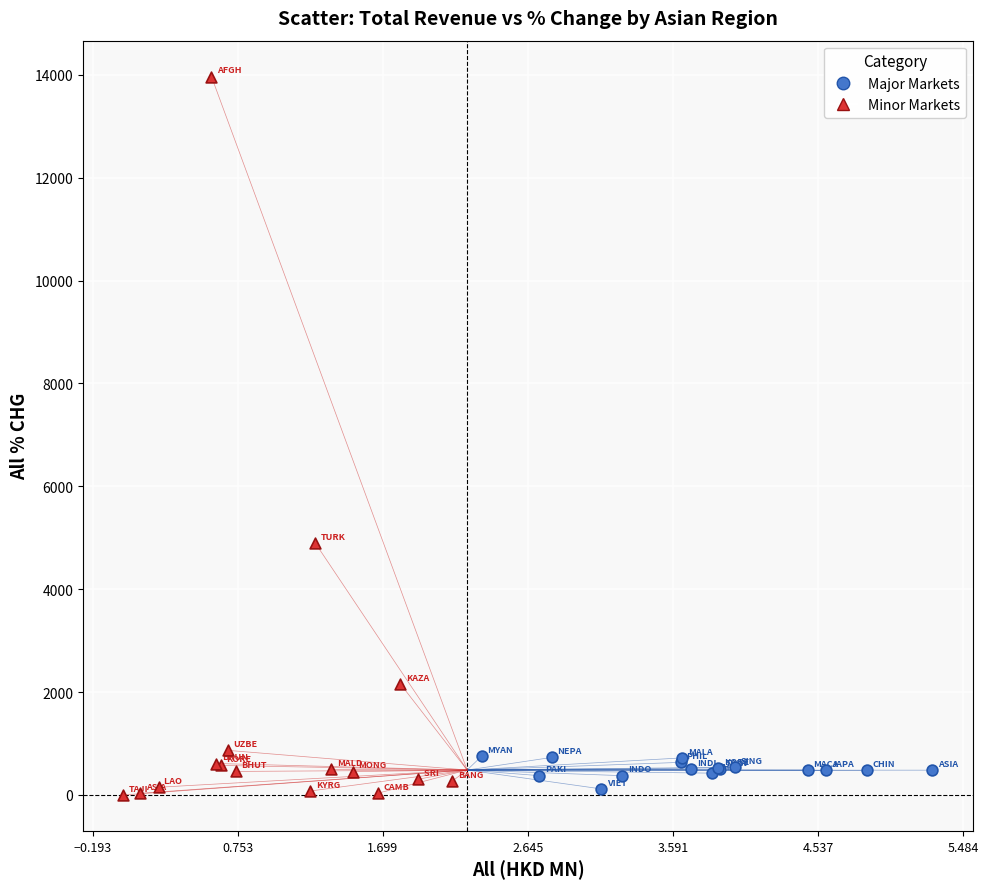

What are all the series names shown in the legend?

Major Markets, Minor Markets